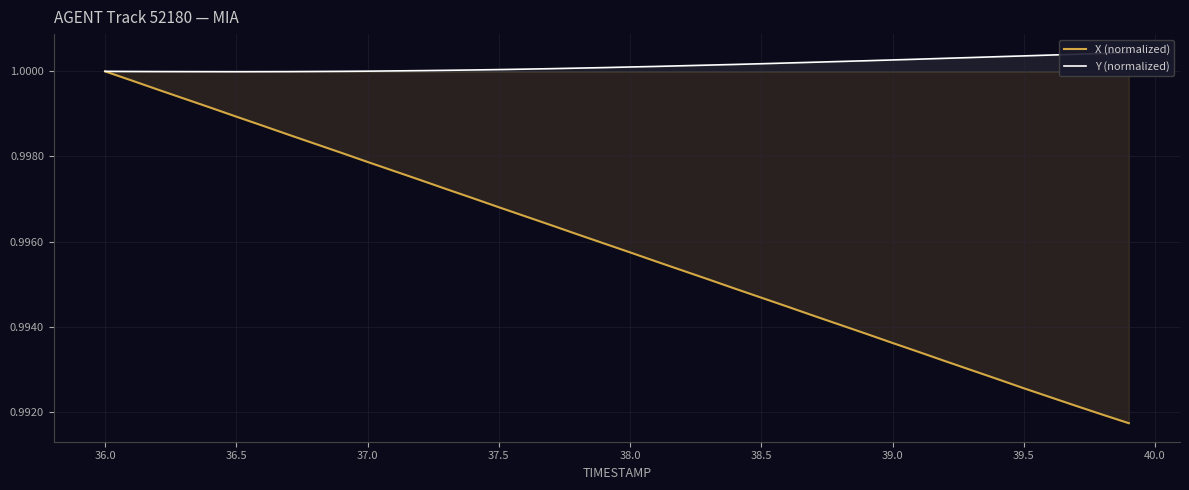

Is the value of X (normalized) at 16 greater than the value of Y (normalized) at 36?

No